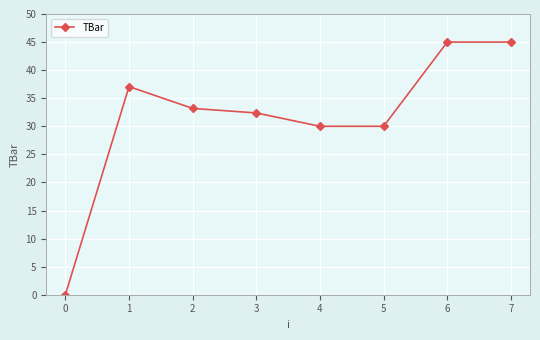

What value does the data have at 1?

37.1